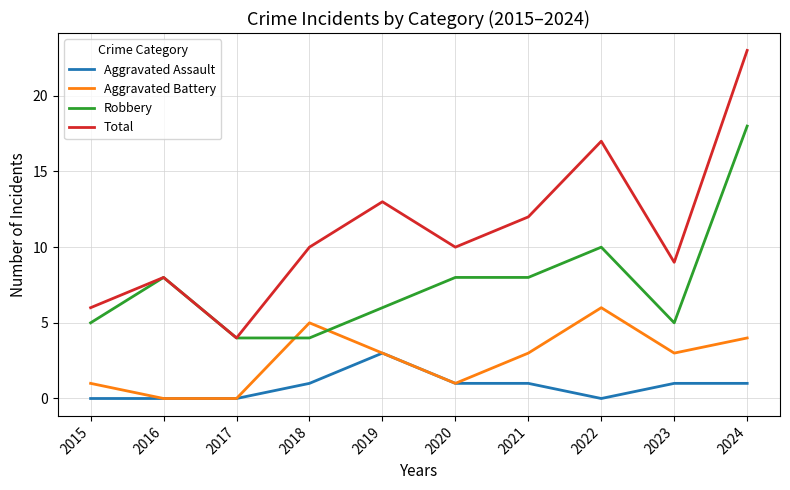

At which label does Robbery reach its peak?

2024